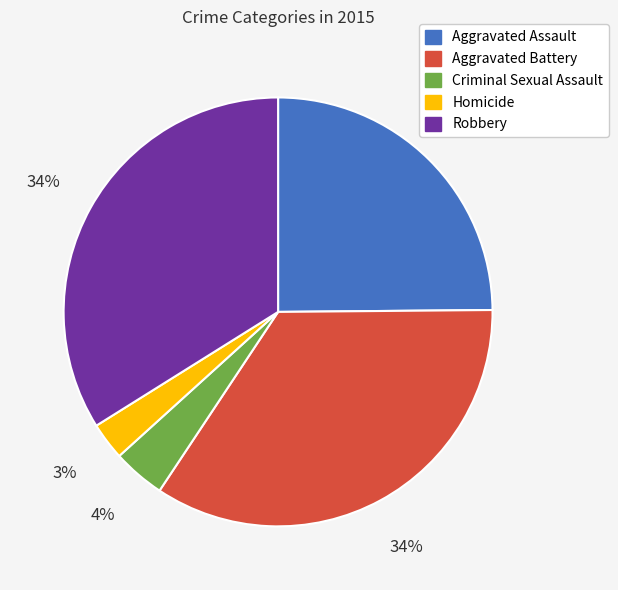

Between Aggravated Battery and Criminal Sexual Assault, which is larger?

Aggravated Battery